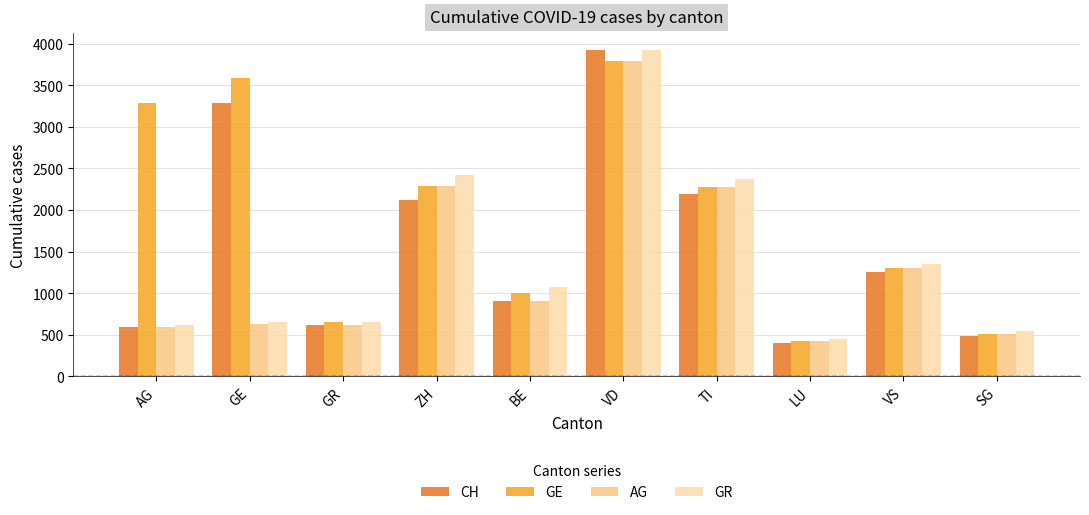

What is the maximum value shown in the chart?

3928